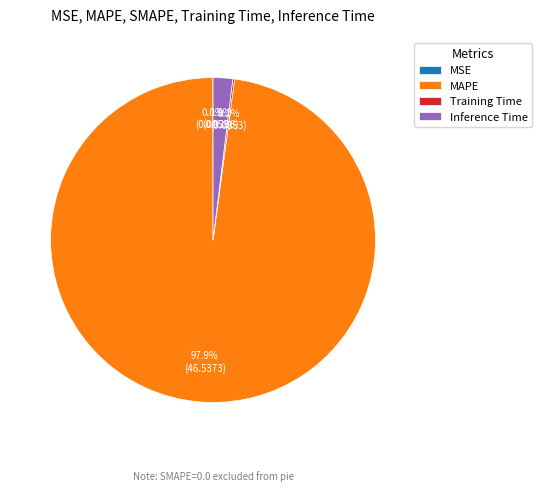

To the nearest percent, what is the difference between the largest and smallest slice percentages?

98%